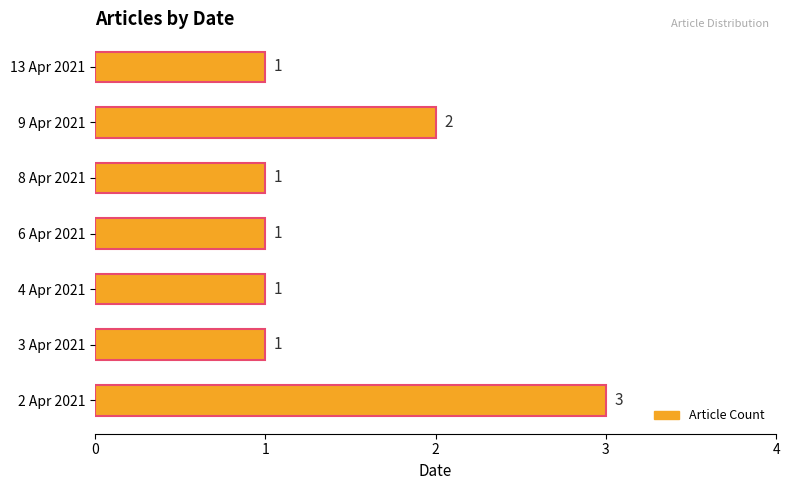

What is the minimum value shown in the chart?

1